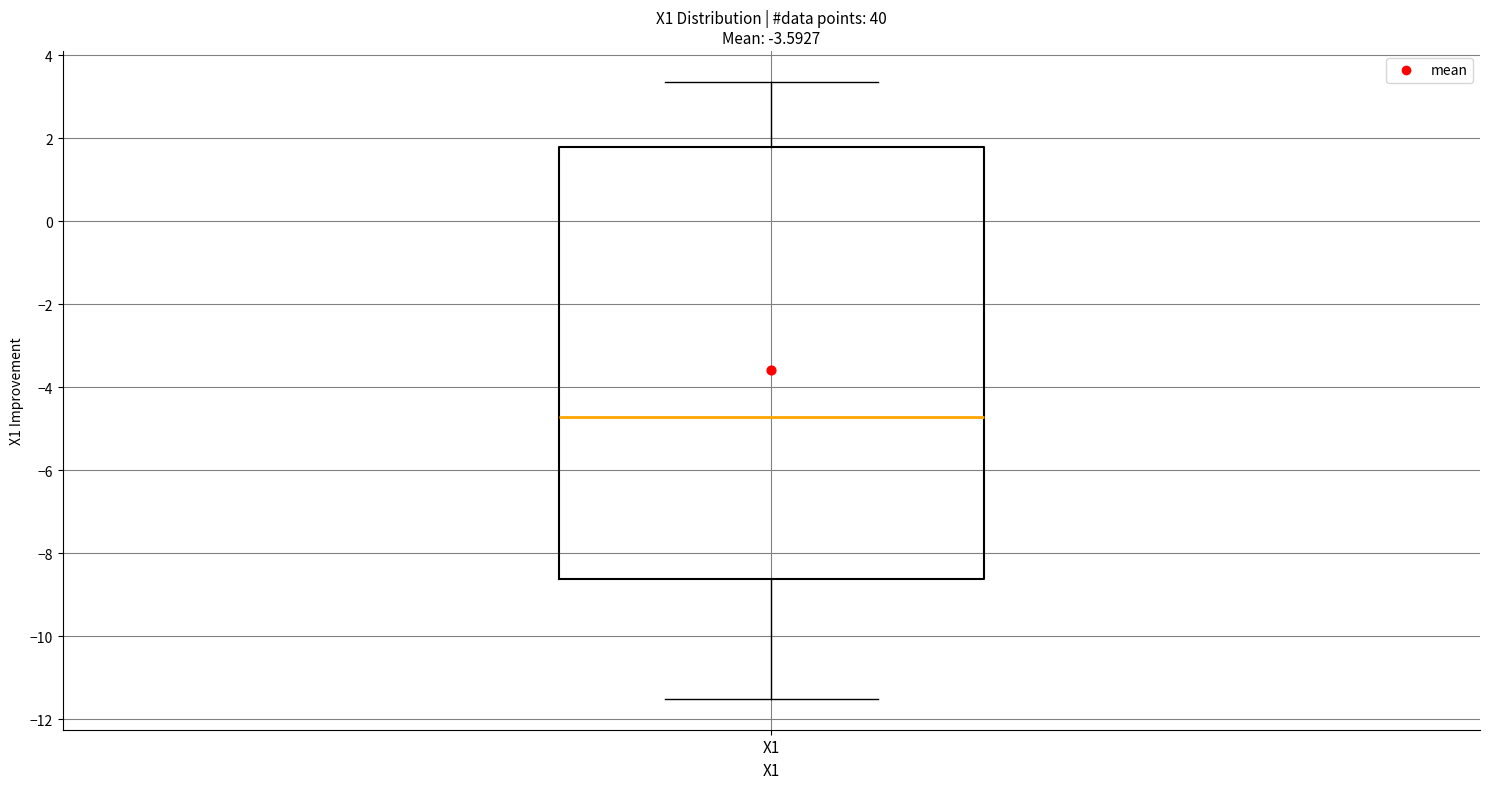

Transcribe this box plot: give where the median line is, the range the box spans, and where the two whiskers end, as read against the y-axis. The values are not printed on the chart, so give them approximately, as read against the axis.

median -4.8, box -8.6 to 1.8, whiskers -11.6 to 3.4